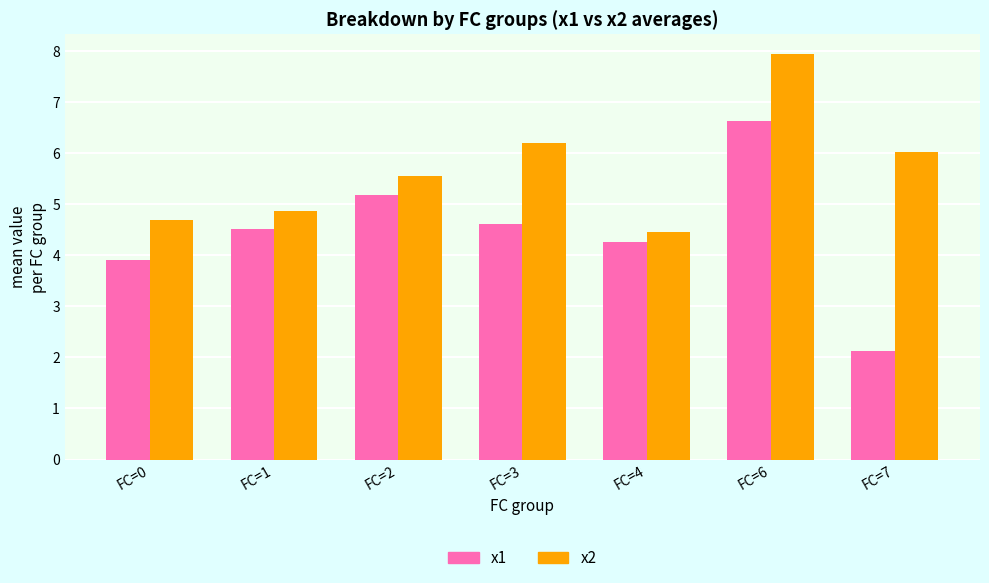

What is the sum of the x2 values at FC=1 and FC=0?

9.6